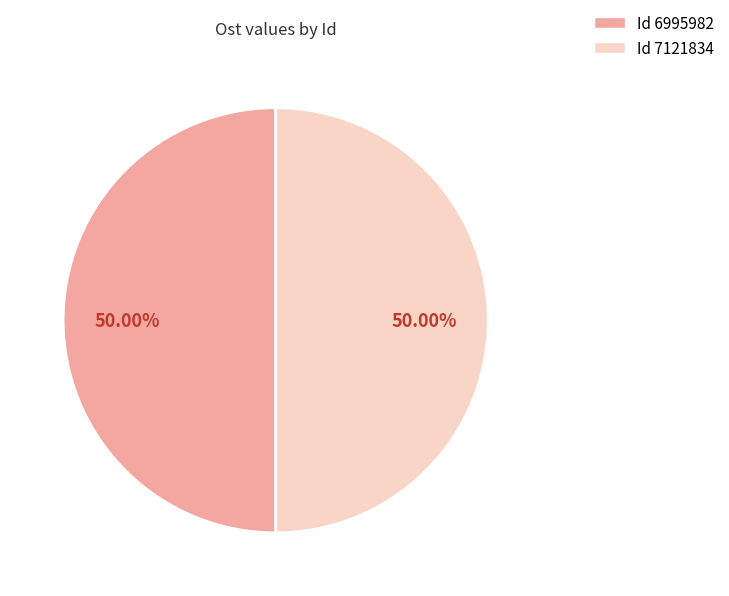

How many slices are in this pie chart?

2